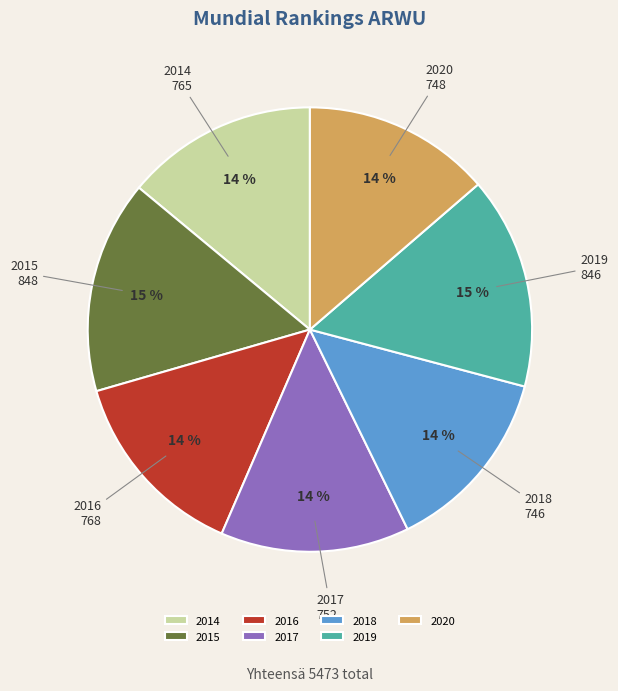

Do 2015 and 2019 together represent more than half of the pie?

No